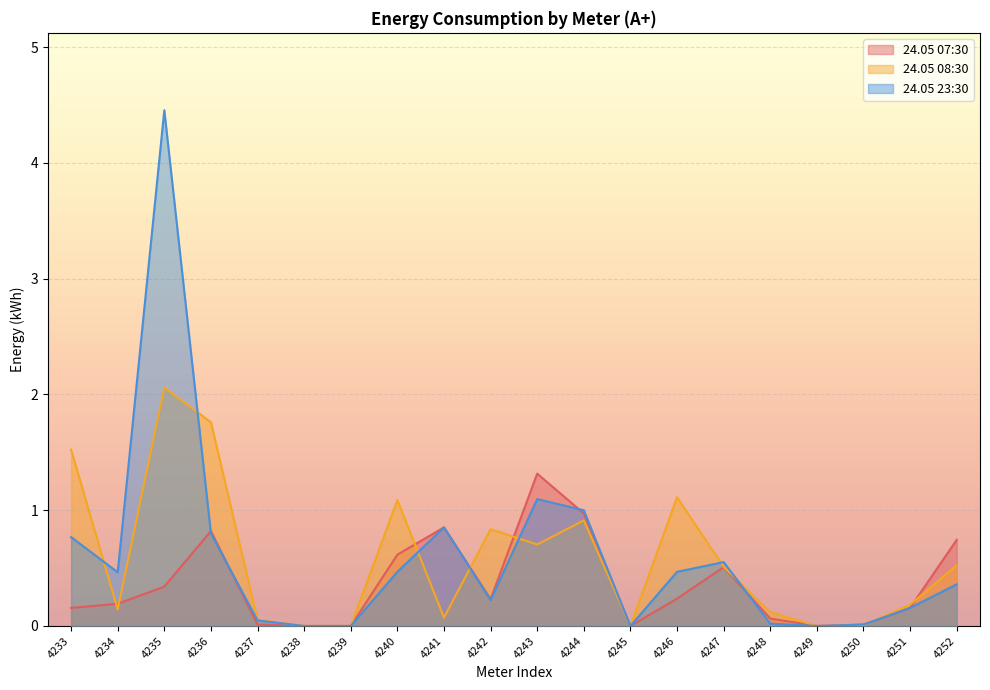

At which category is the sum across all series the highest?

4235